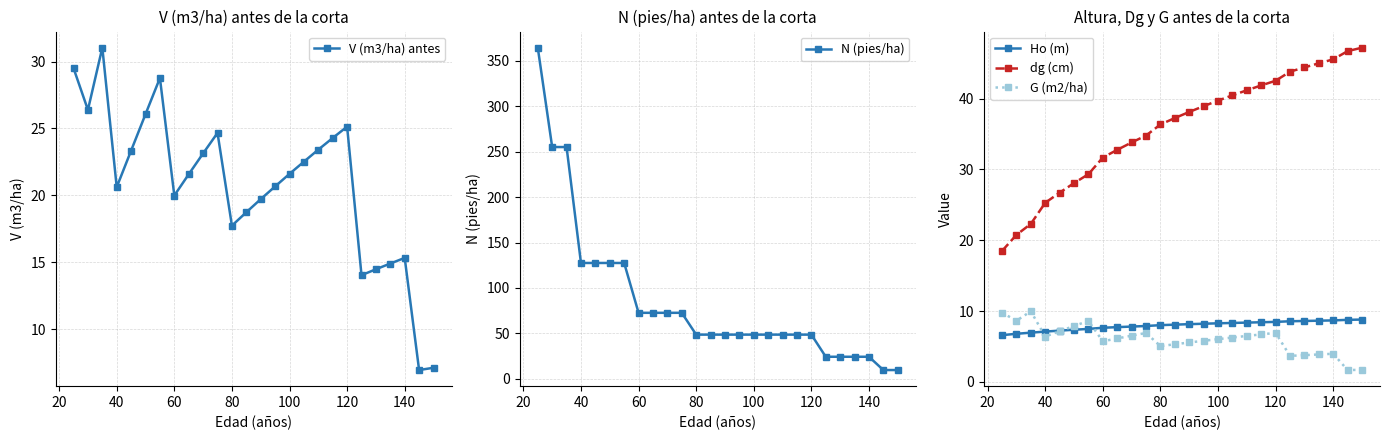

What is the value of the V (m3/ha) antes point at the 14th from the left?

19.7